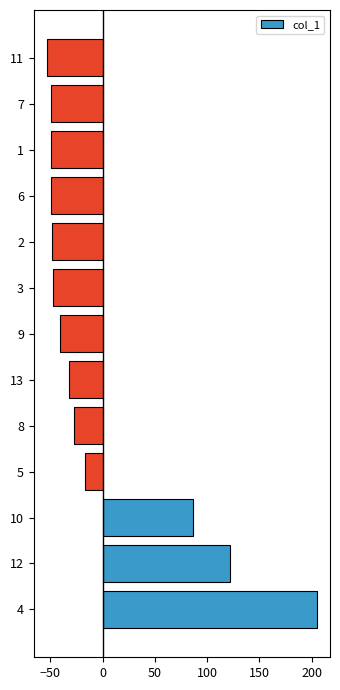

What is the minimum value shown in the chart?

-52.9